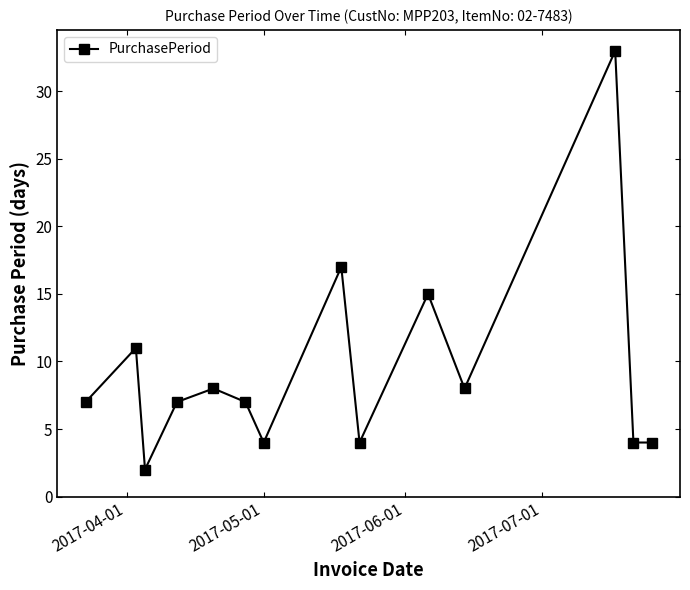

Reading left to right, transcribe all the data shown in this chart.

7	11	2	7	8	7	4	17	4	15	8	33	4	4